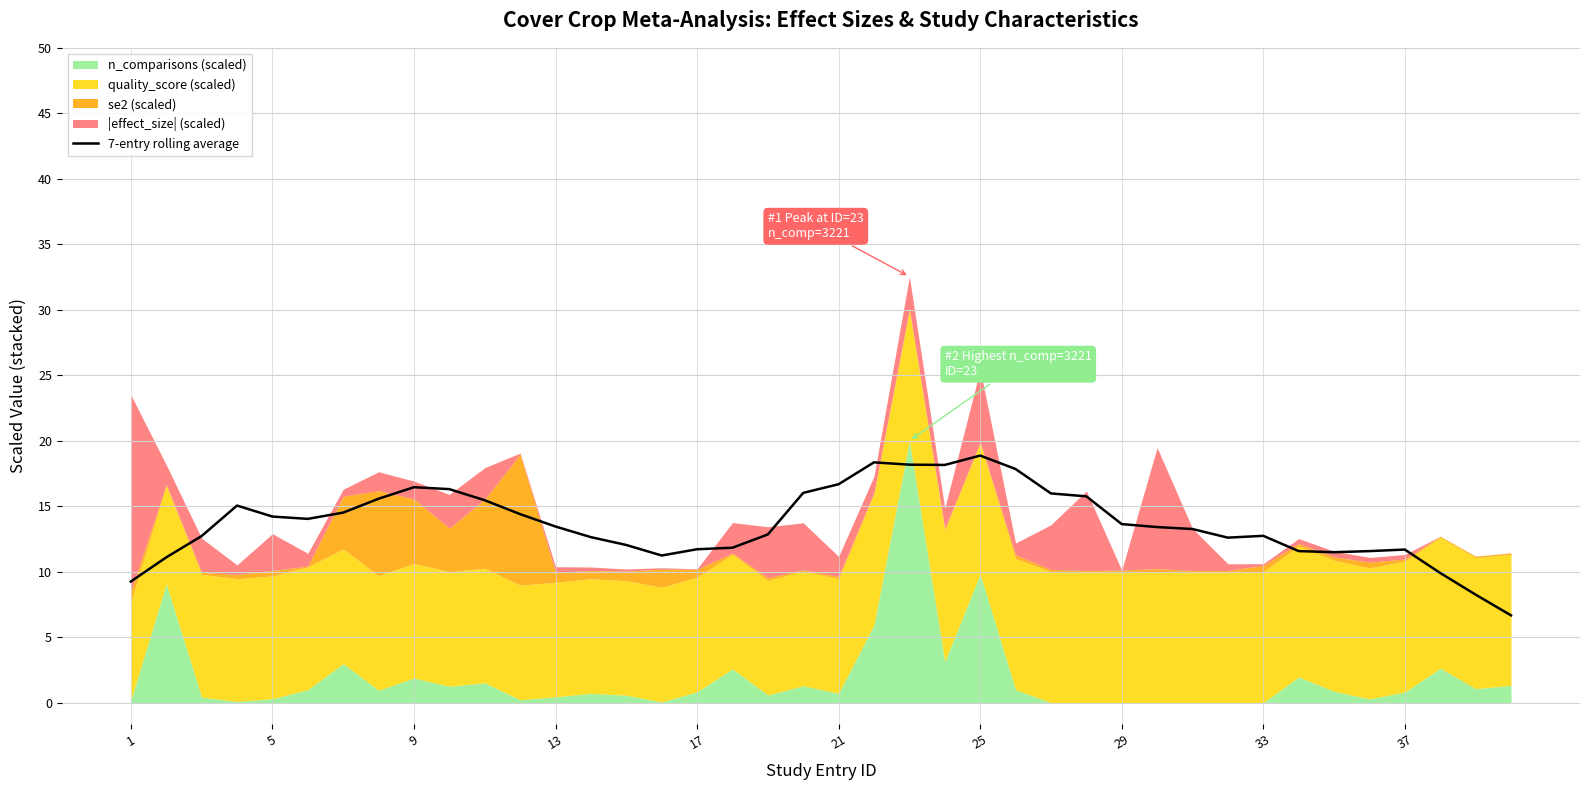

Is it true that the value at 39 is 11.3?

False